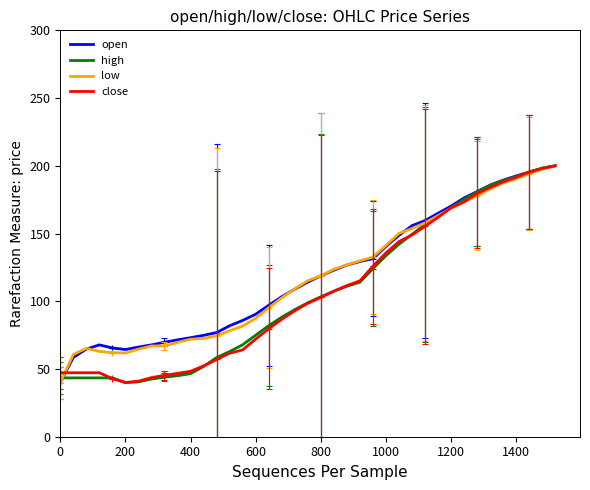

What is the difference between the maximum and second lowest values in the low series?

139.3